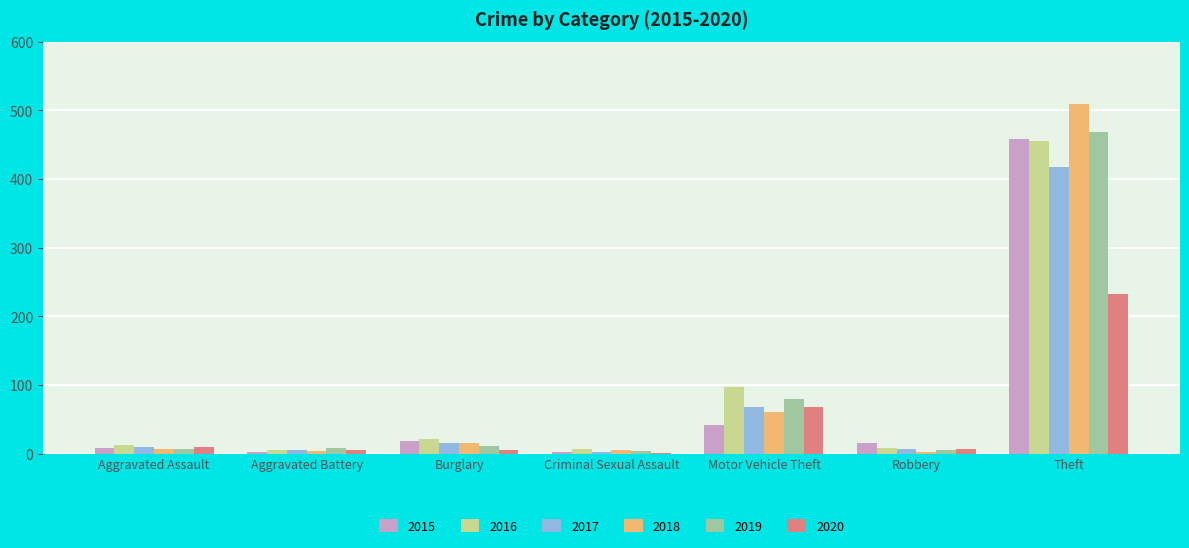

Which category has the highest value in the 2019 series?

Theft